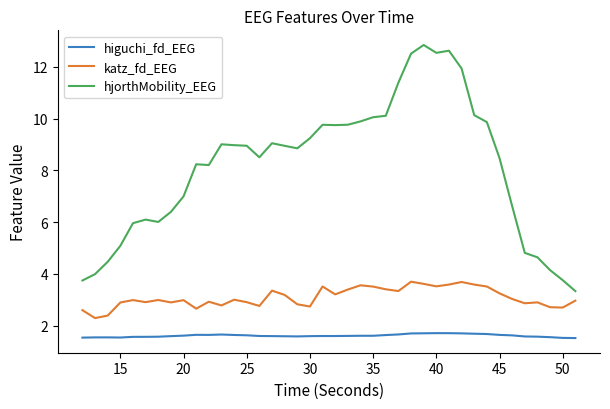

Rank the series by their average value, from highest to lowest.

hjorthMobility_EEG, katz_fd_EEG, higuchi_fd_EEG